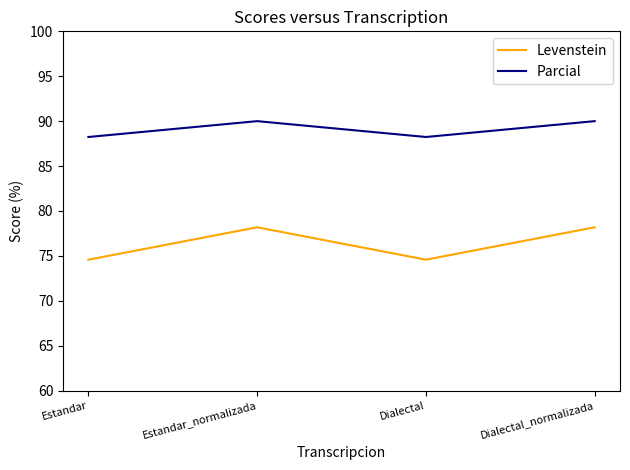

At which category does Parcial reach its first local peak?

Estandar_normalizada